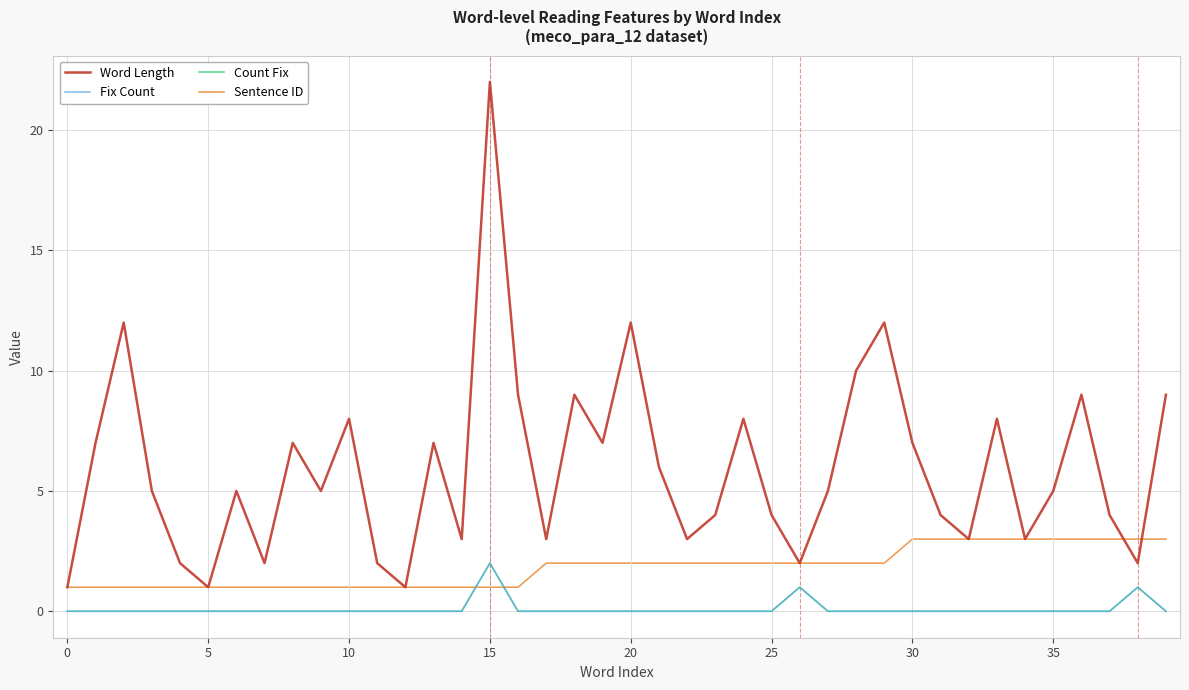

Does the chart display data point markers on the line(s)?

No